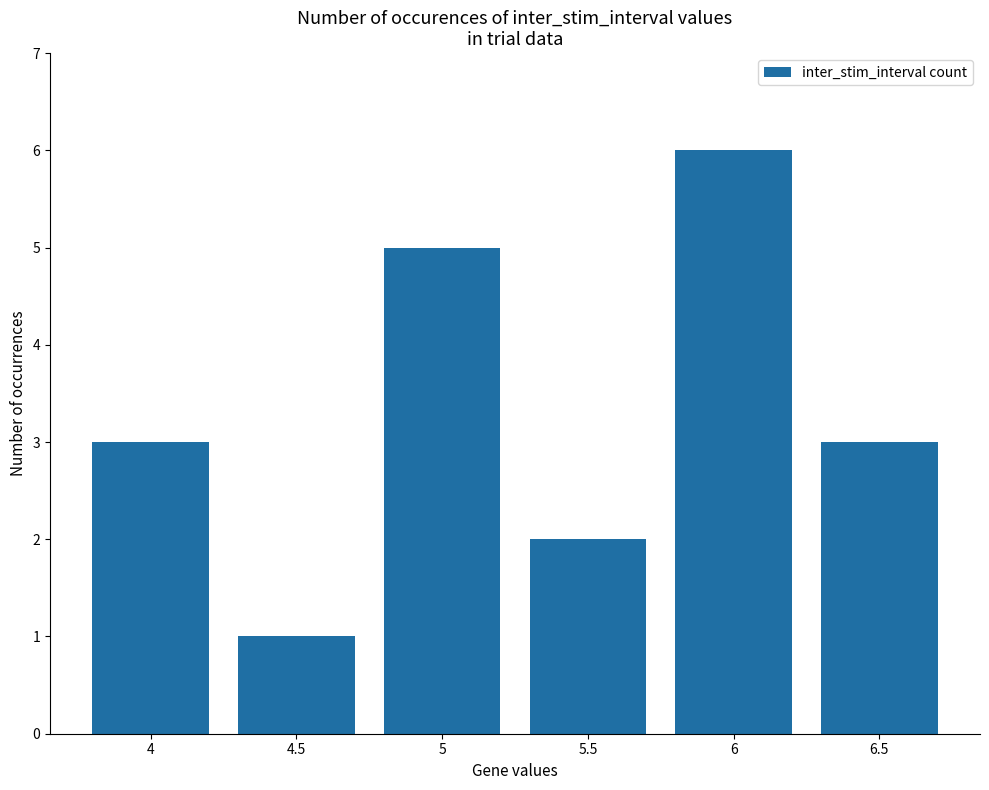

True or false: the data shows 5 at 5.

True